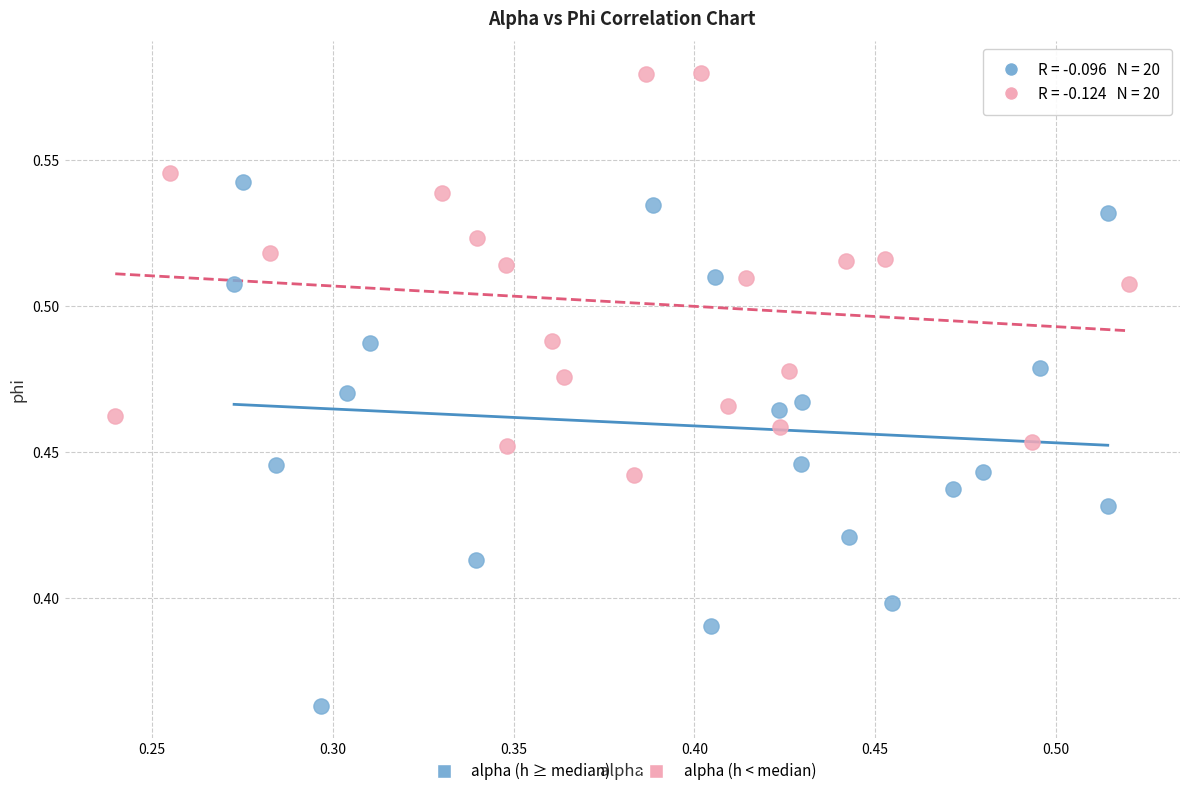

Which series contains the highest Y value?

alpha (h < median)